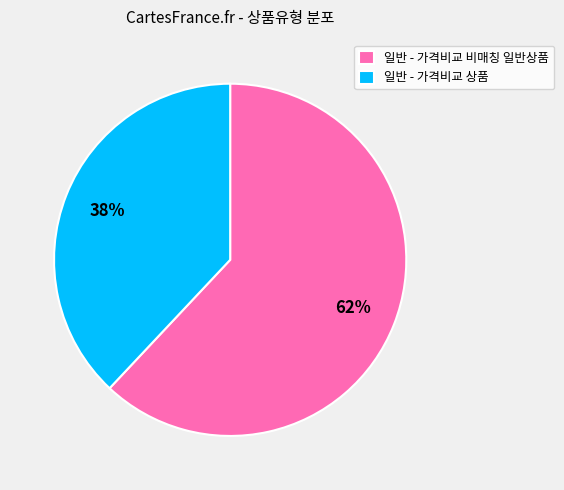

Is it true that 일반 - 가격비교 상품 is 48% of the pie?

False